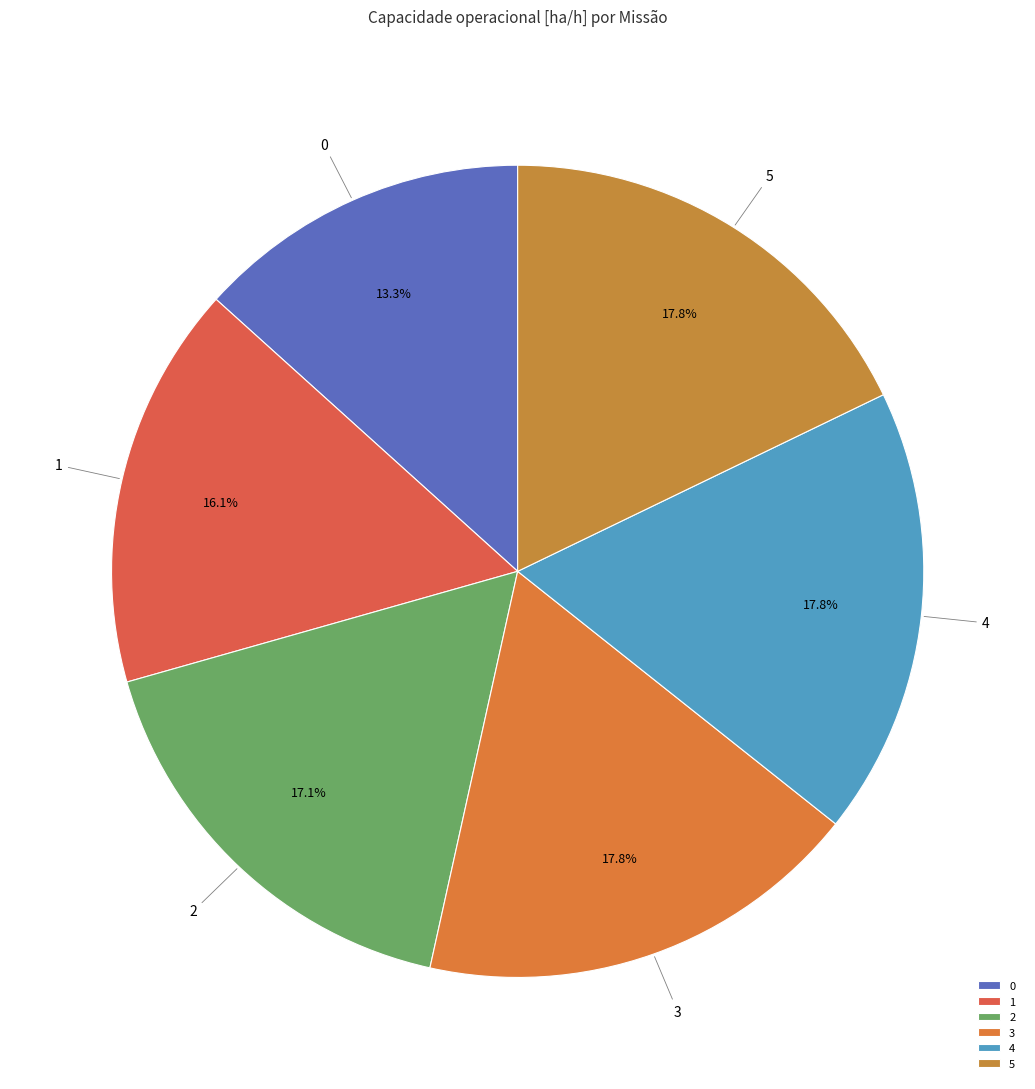

To the nearest percent, what is the difference between the 0 and 1 slice percentages?

3%